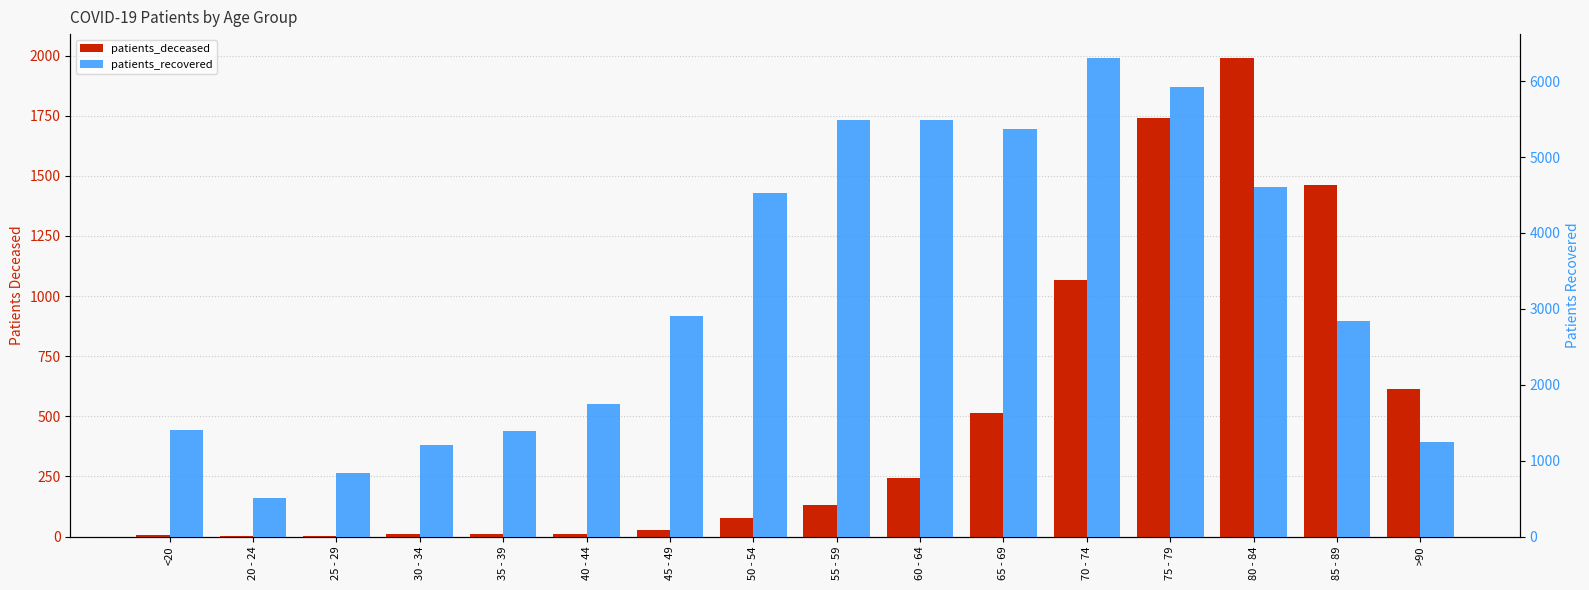

Reading right to left, list all the values displayed in this chart.

patients_deceased: >90=613	85 - 89=1463	80 - 84=1990	75 - 79=1741	70 - 74=1068	65 - 69=512	60 - 64=243	55 - 59=130	50 - 54=77	45 - 49=26	40 - 44=12	35 - 39=10	30 - 34=11	25 - 29=2	20 - 24=3	<20=6
patients_recovered: >90=1243	85 - 89=2837	80 - 84=4602	75 - 79=5921	70 - 74=6304	65 - 69=5366	60 - 64=5487	55 - 59=5491	50 - 54=4526	45 - 49=2910	40 - 44=1744	35 - 39=1390	30 - 34=1206	25 - 29=833	20 - 24=506	<20=1409